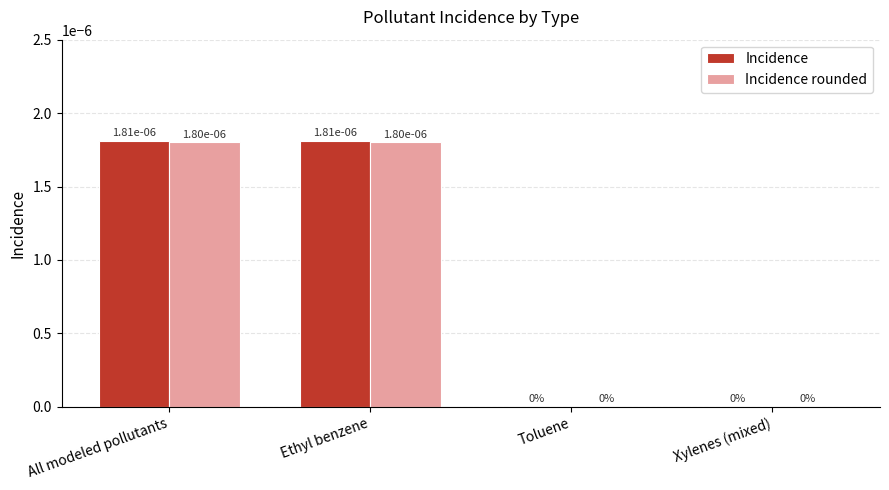

The value of Incidence rounded at Toluene is 0.0. True or false?

True